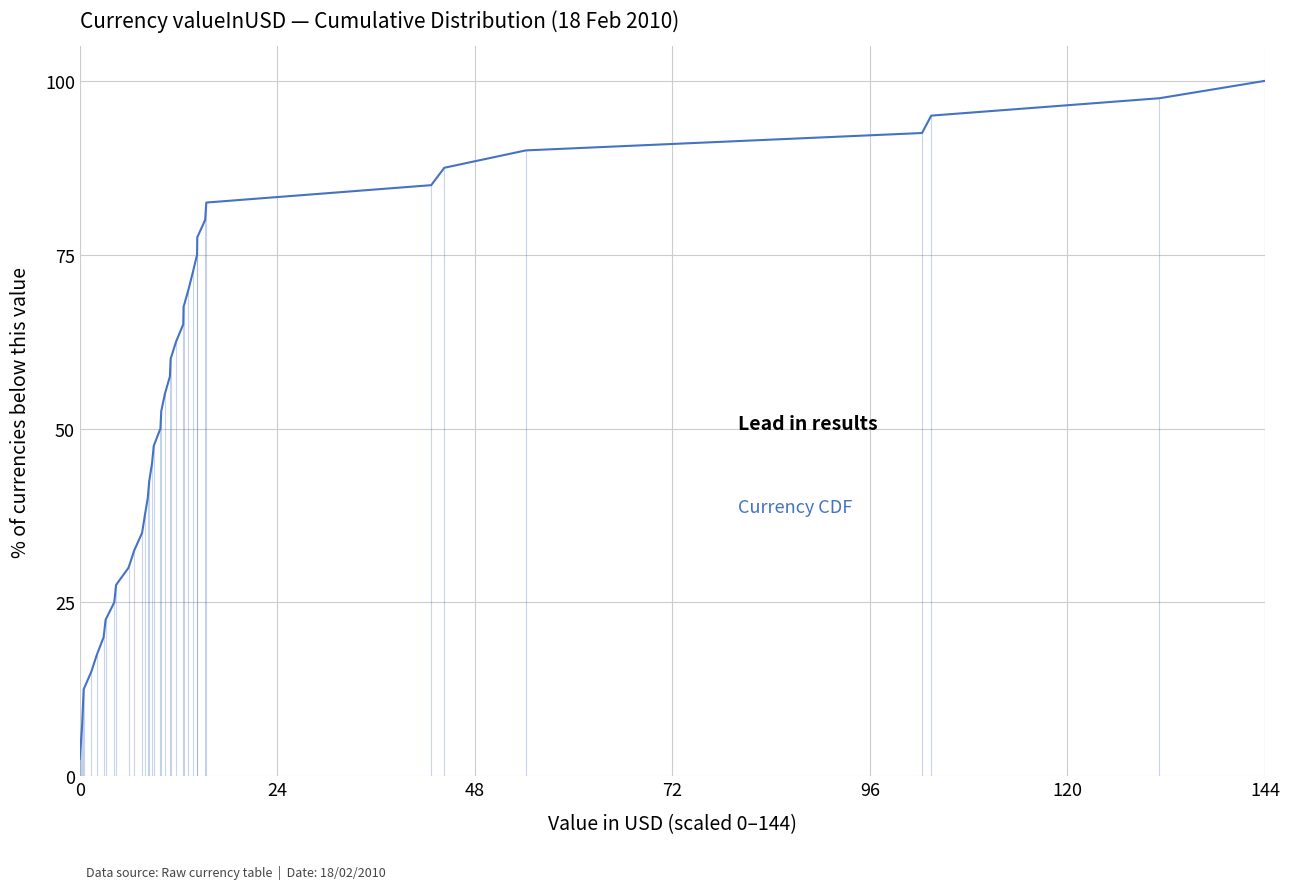

What is the difference between the maximum and minimum values?

97.5